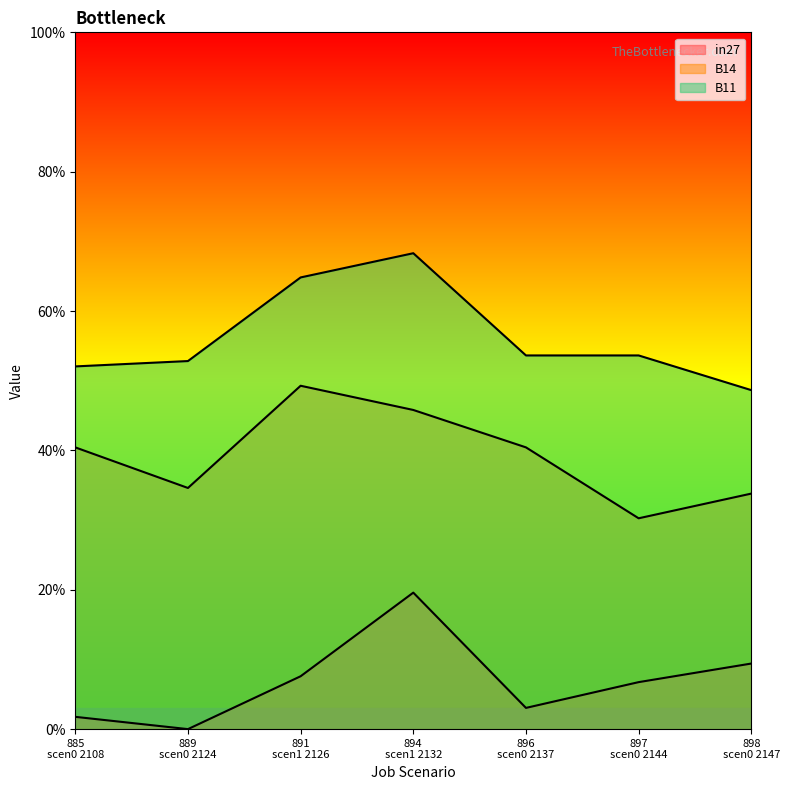

Does the chart have visible grid lines?

No